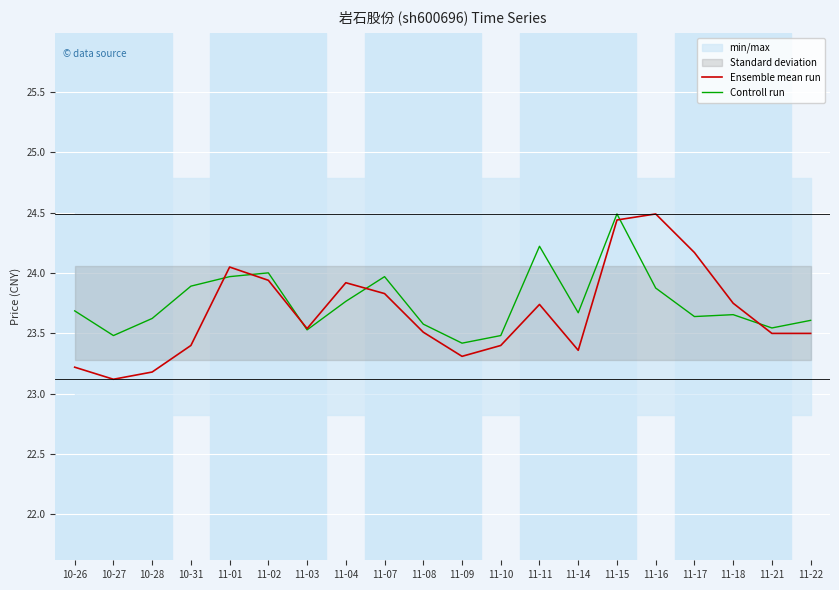

Rank the series by their maximum value, from lowest to highest.

Ensemble mean run, Controll run